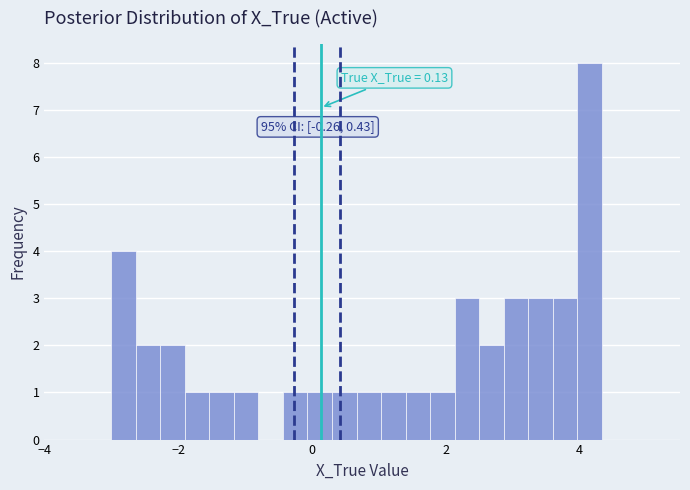

Read against the x-axis, roughly where is the centre of the tallest bar?

4.2